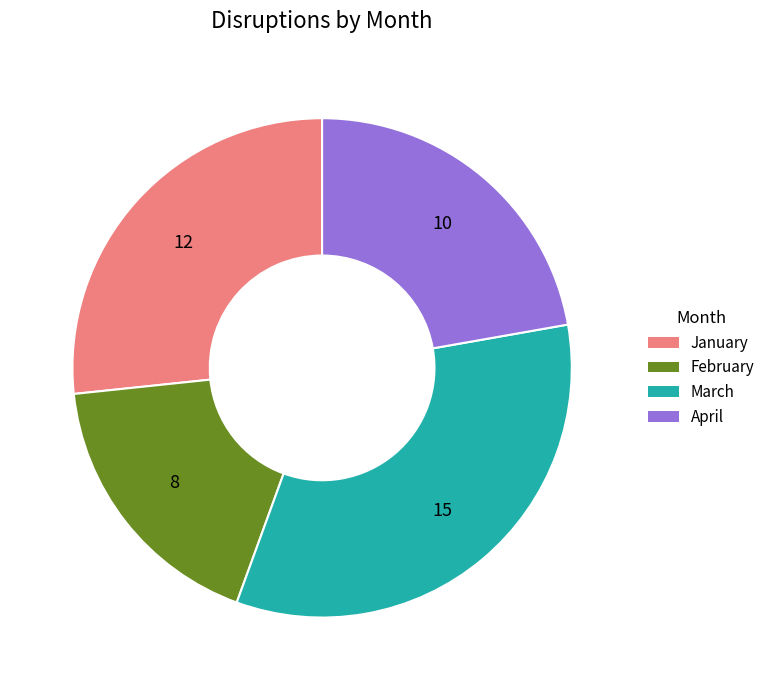

Is the sum of February and January greater than half?

No